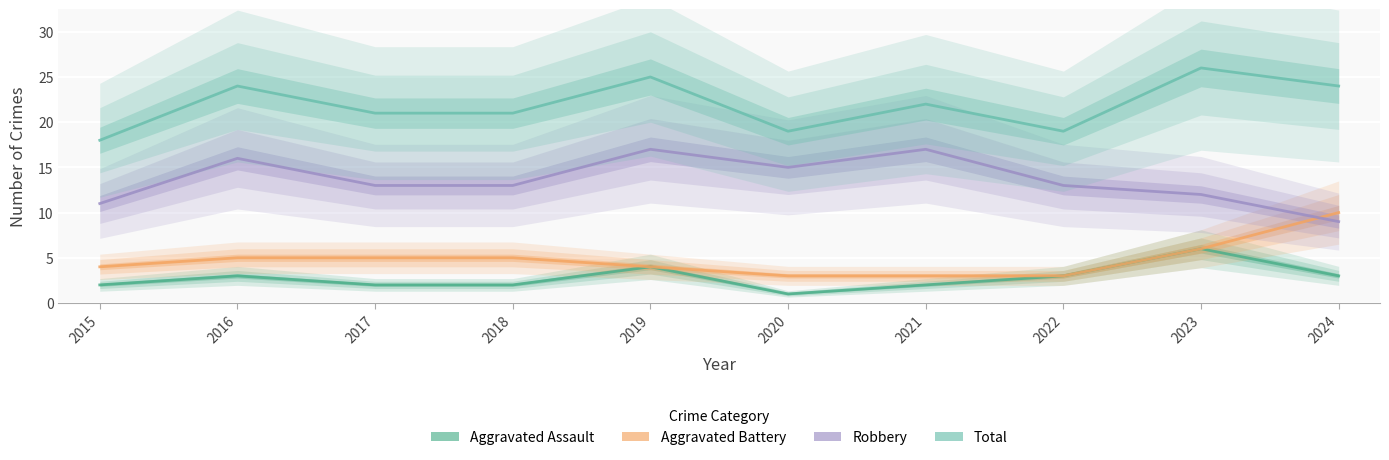

What is the total value across all series at 2017?

41